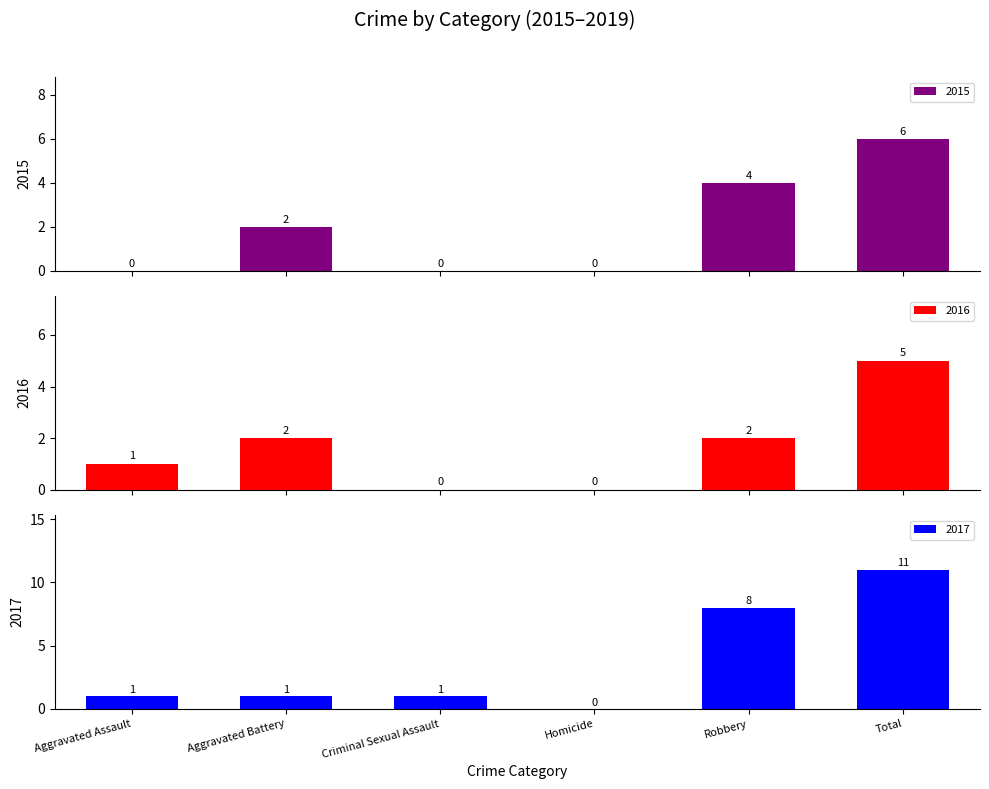

What position from the right is Criminal Sexual Assault?

4